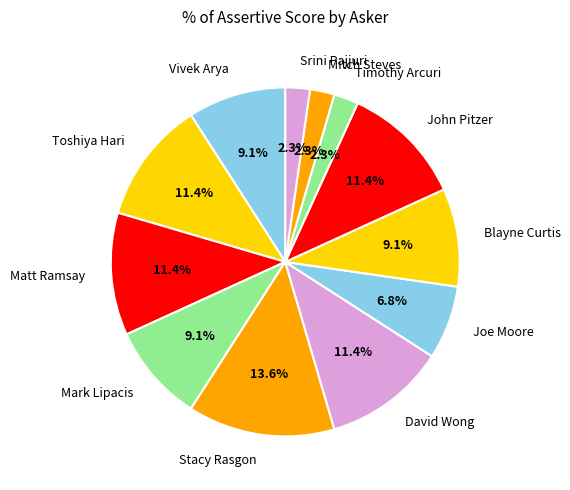

How many segments does this pie chart have?

12